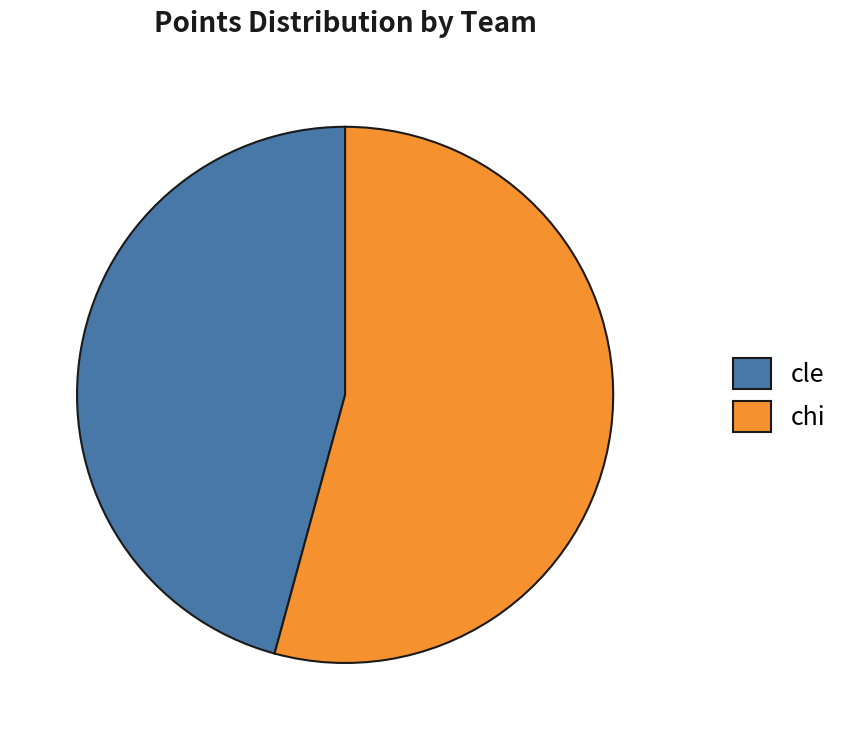

True or false: chi accounts for 54% of the total.

True